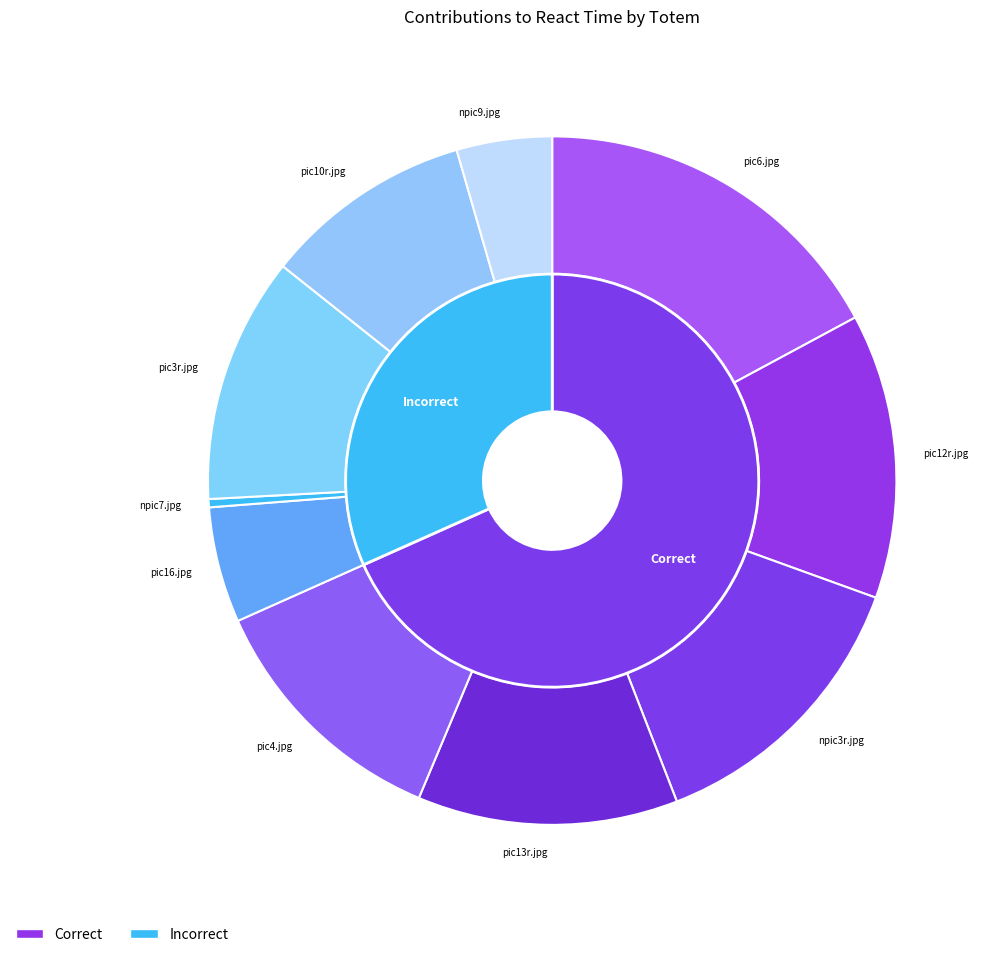

To the nearest percent, what percentage of the pie is pic10r.jpg?

10%